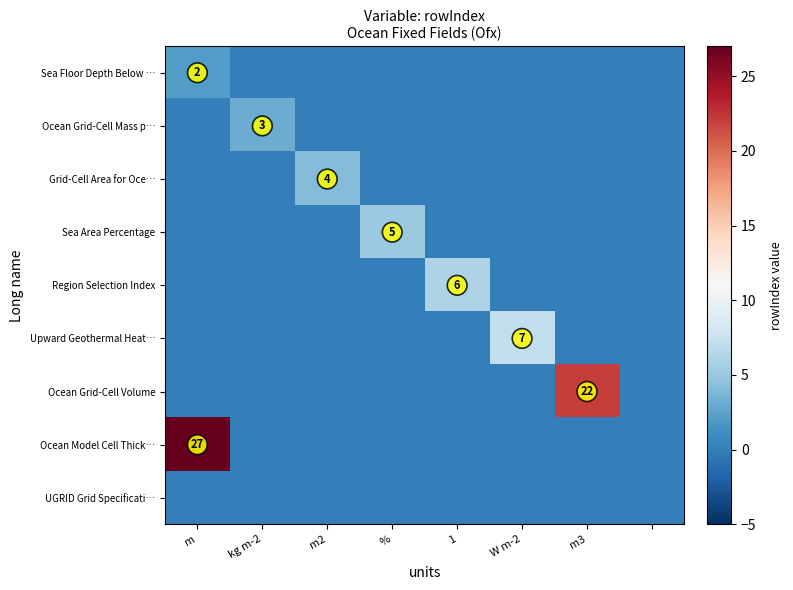

What is the spread (max minus min) of values at m3?

22